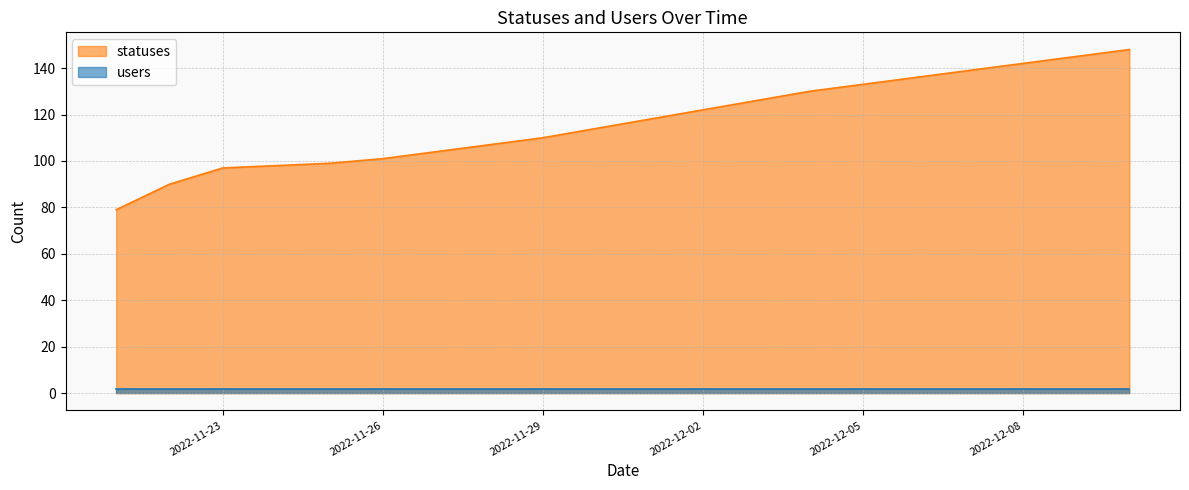

Reading right to left, what are all the values shown in this chart?

2022-12-10=148	2022-12-09=145	2022-12-08=142	2022-12-07=139	2022-12-06=136	2022-12-05=133	2022-12-04=130	2022-12-03=126	2022-12-02=122	2022-12-01=118	2022-11-30=114	2022-11-29=110	2022-11-28=107	2022-11-27=104	2022-11-26=101	2022-11-25=99	2022-11-24=98	2022-11-23=97	2022-11-22=90	2022-11-21=79